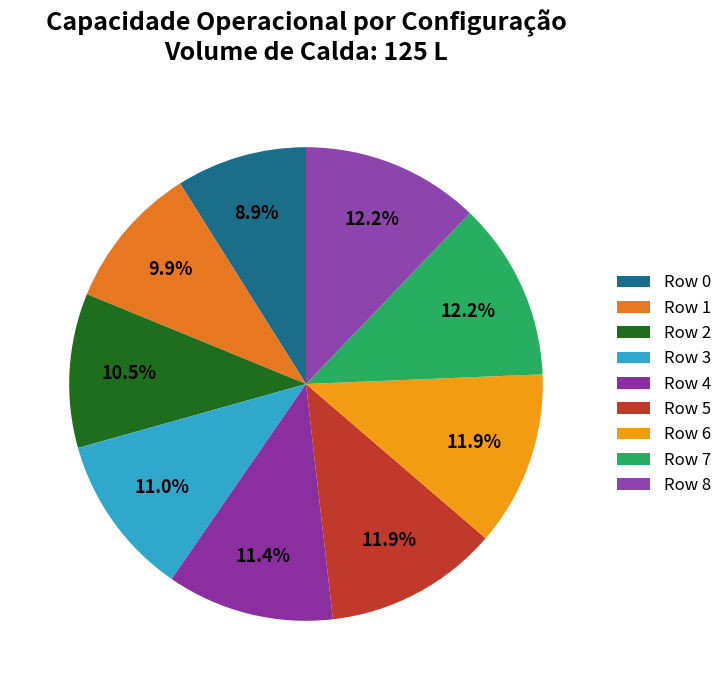

Count the number of slices in the pie.

9